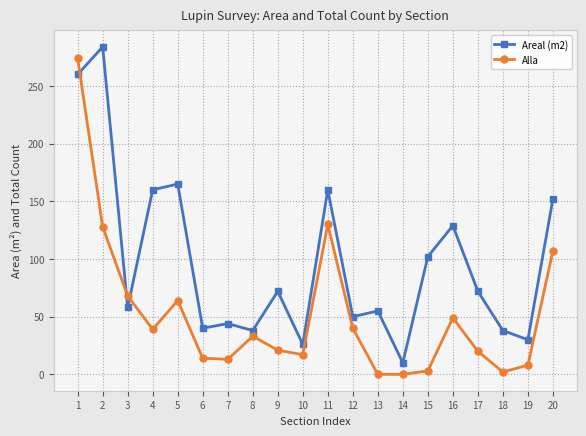

How many lines are shown in the chart?

2